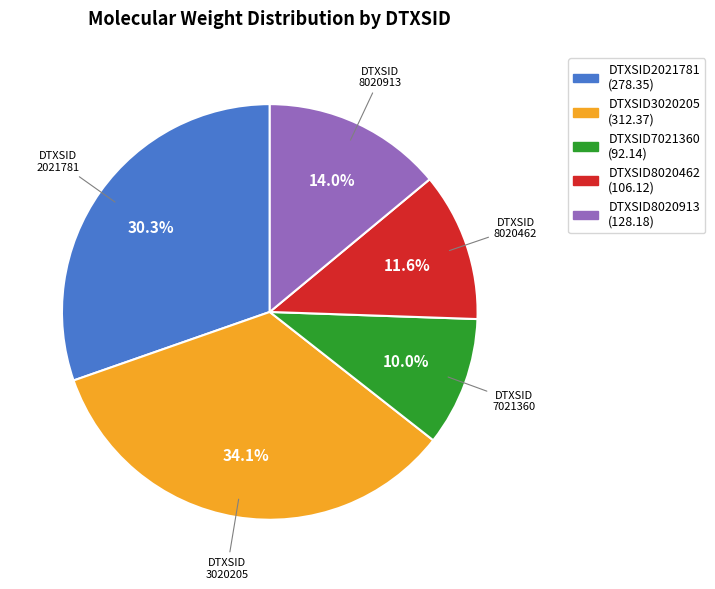

Does DTXSID2021781 account for over 50% of the chart?

No